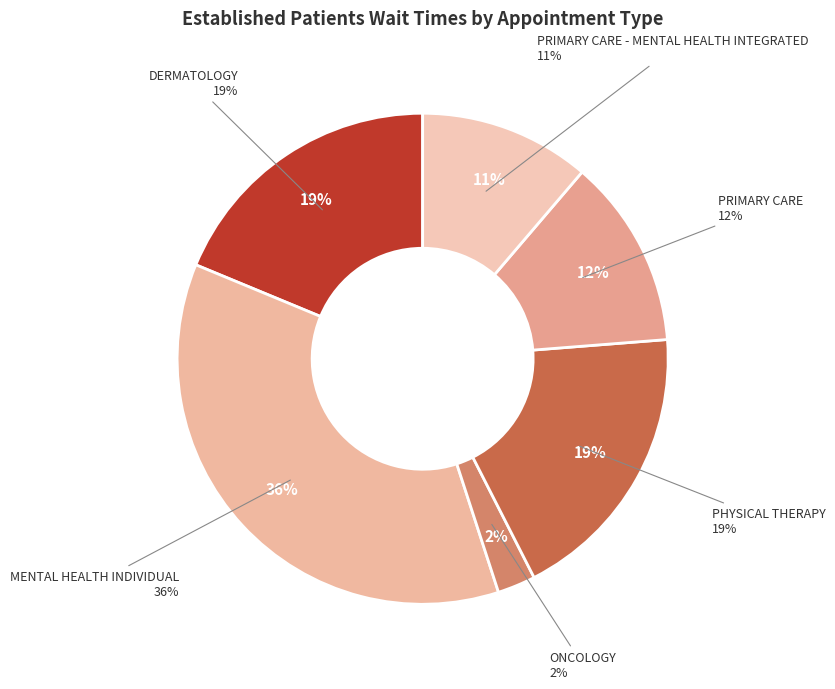

What percentage do ONCOLOGY and DERMATOLOGY together represent?

21.2%